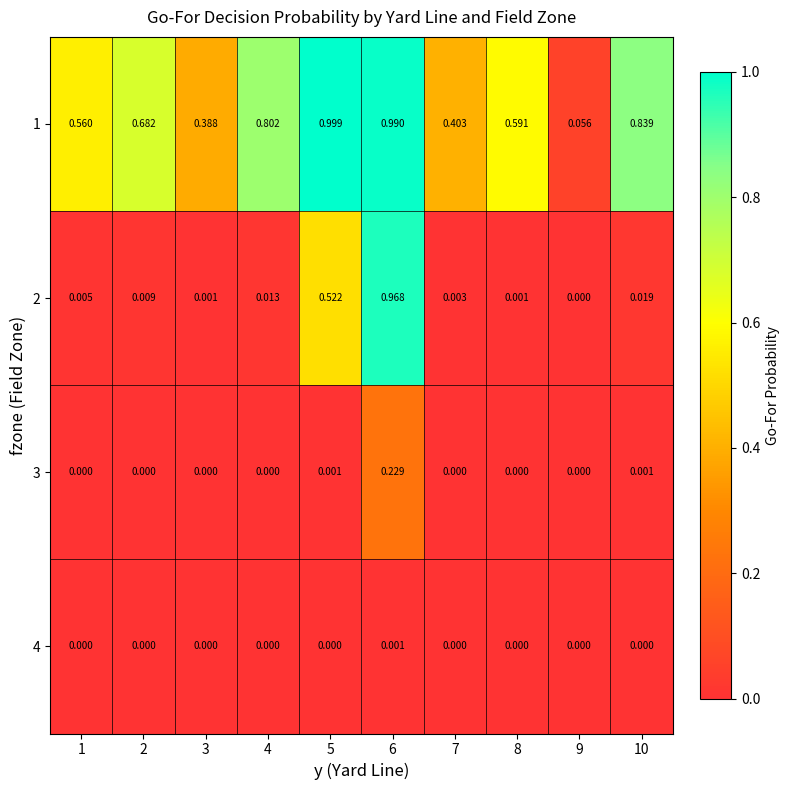

Is the value of 2 at 8 greater than the value of 1 at 1?

No